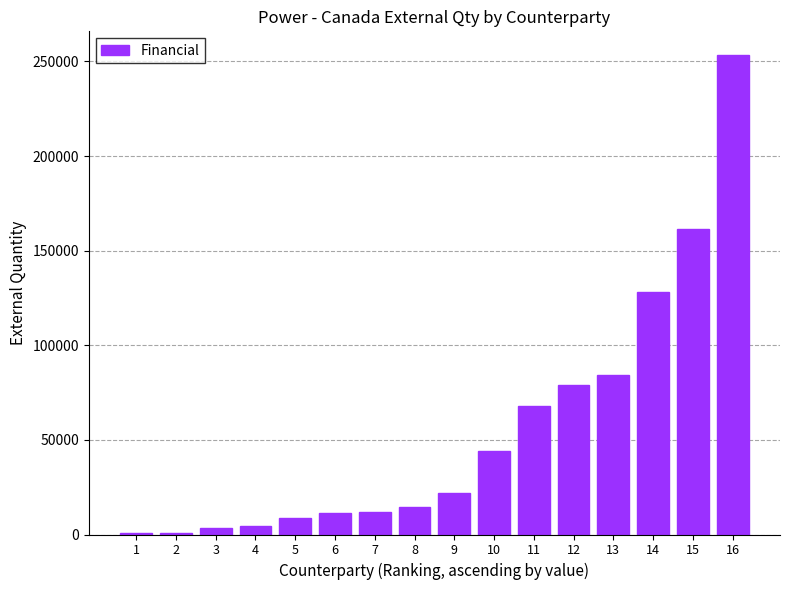

What value does the data have at 6?

11292